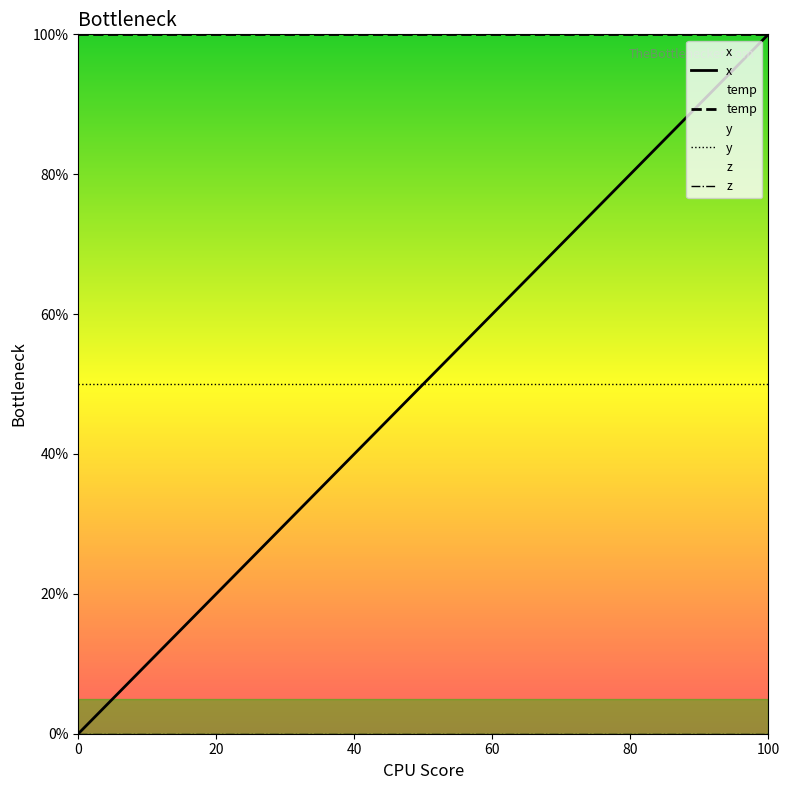

Which series changed the most between 60 and 80?

x